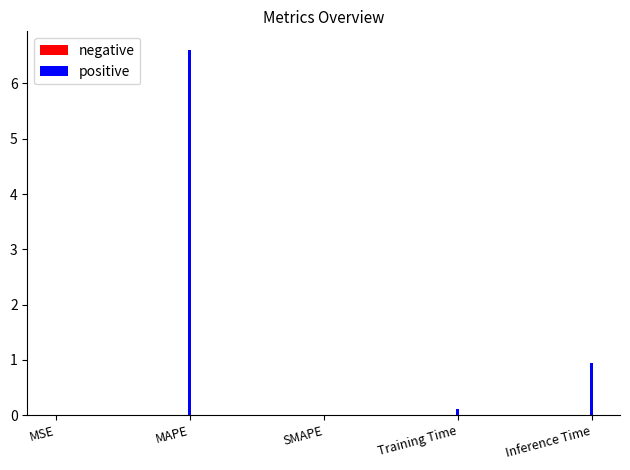

What is the sum of all values?

7.7